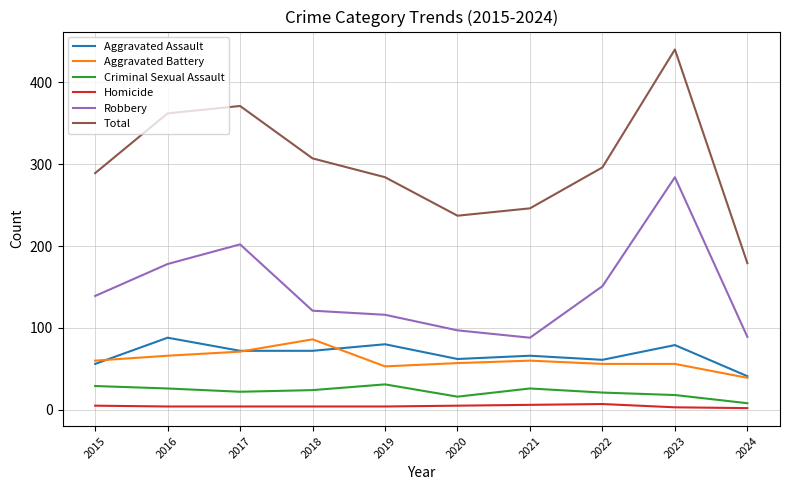

At which category is the sum across all series the highest?

2023